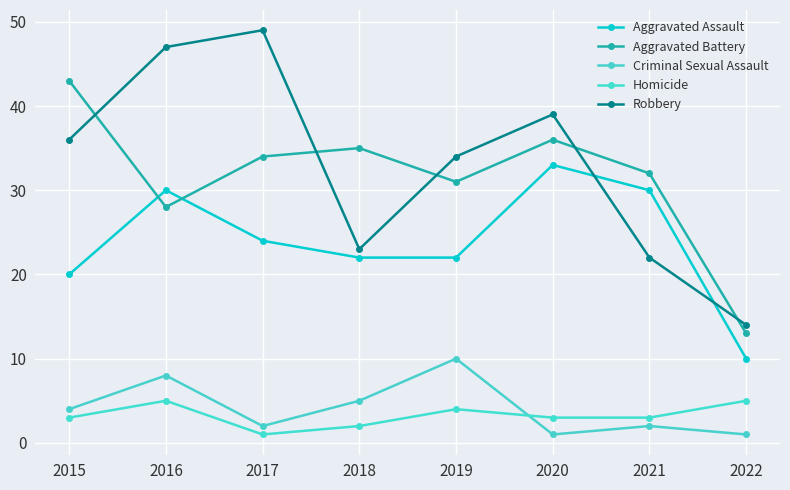

Where is Criminal Sexual Assault nearest to the value 5?

2018